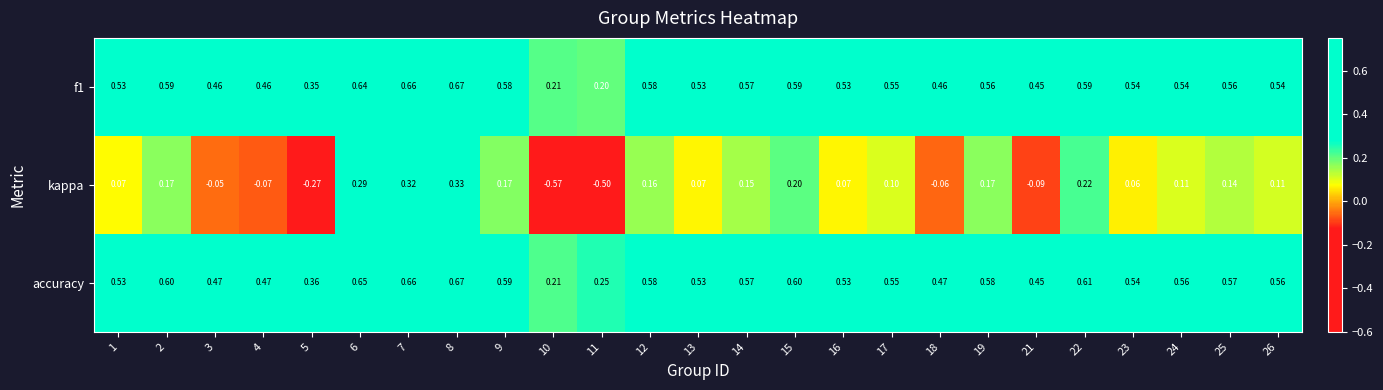

Which series has the largest range (max minus min)?

kappa